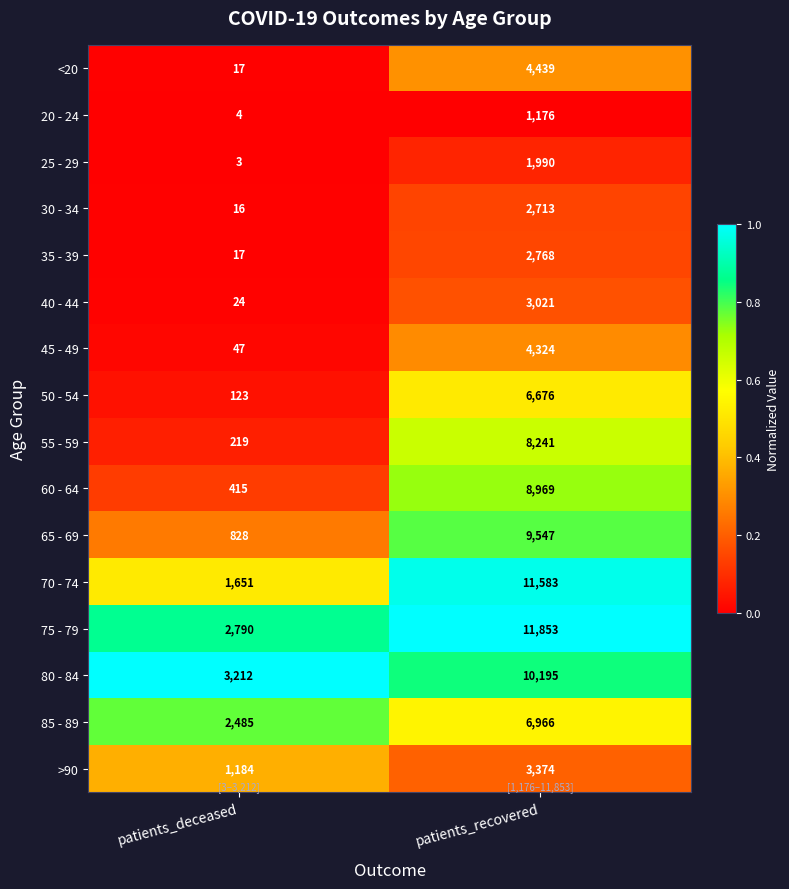

What is the average value of the 85 - 89 series?

4726